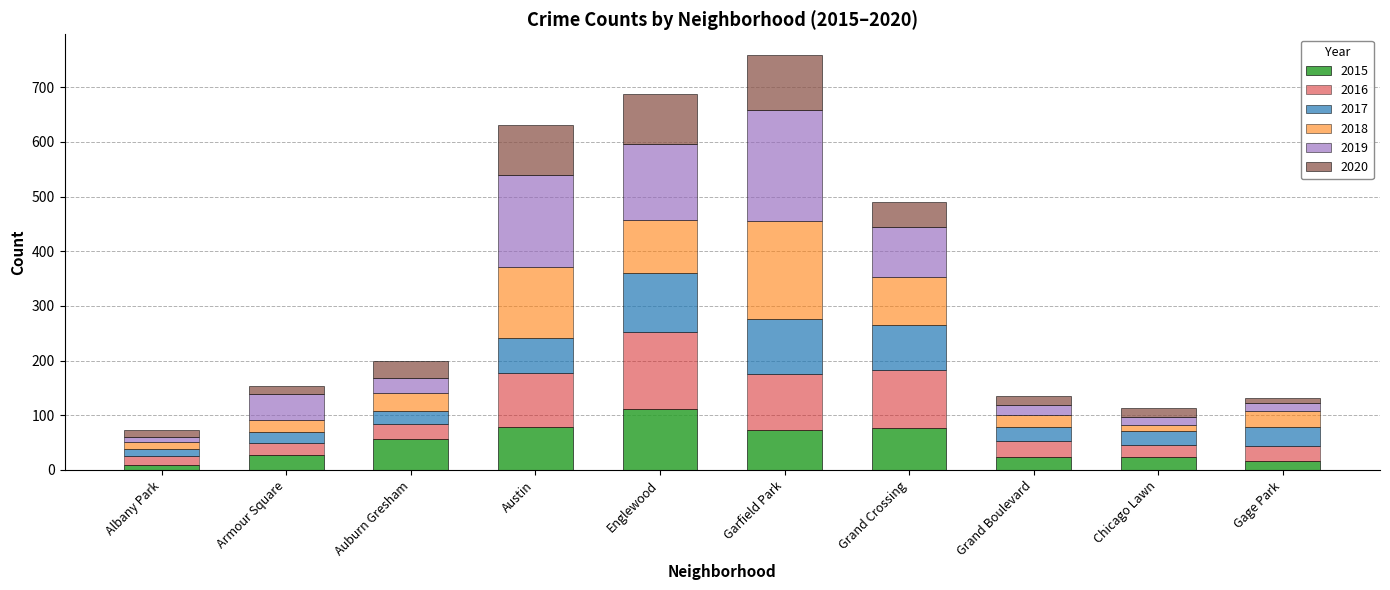

Does the chart contain any negative values?

No